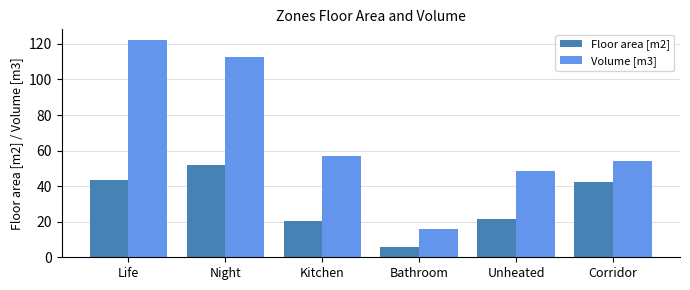

Reading left to right, what are all the values shown in this chart?

Floor area [m2]: 43.6	51.9	20.3	5.6	21.6	42.6
Volume [m3]: 122.1	112.6	56.8	15.7	48.6	54.0